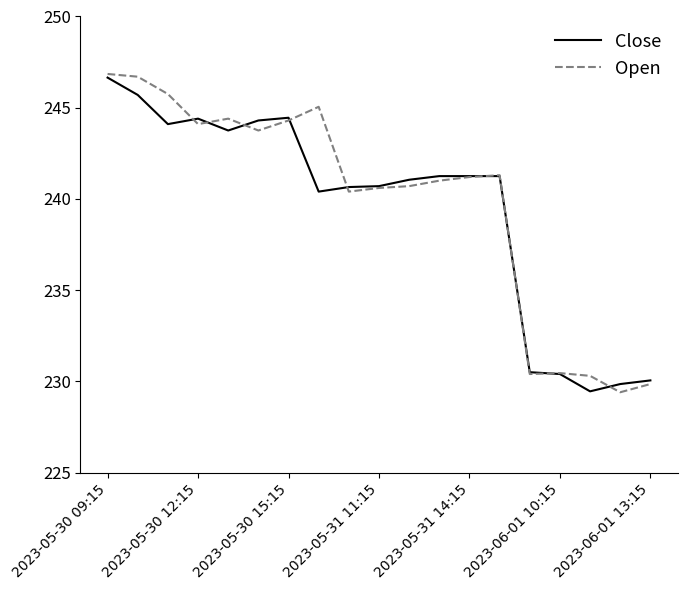

Which series has the largest range (max minus min)?

Open